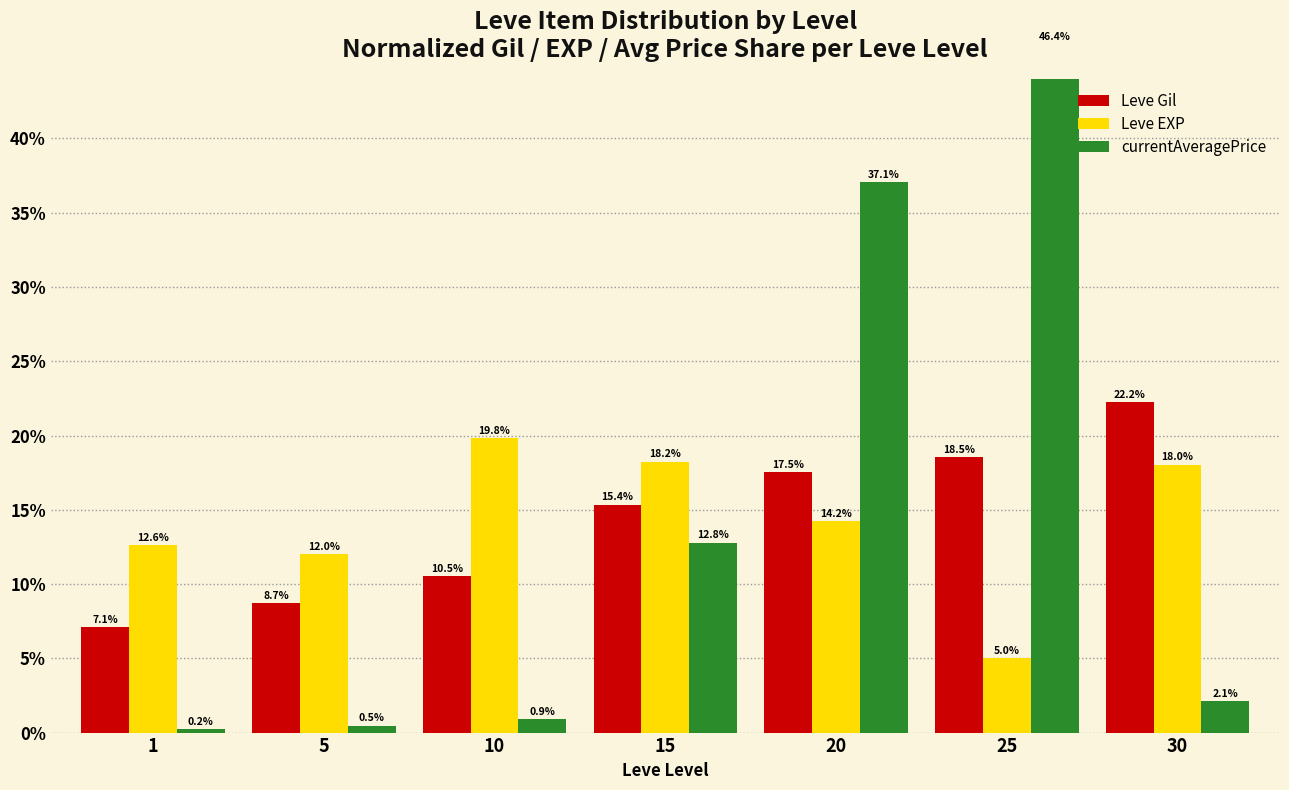

Which category has the highest value in the Leve Gil series?

30